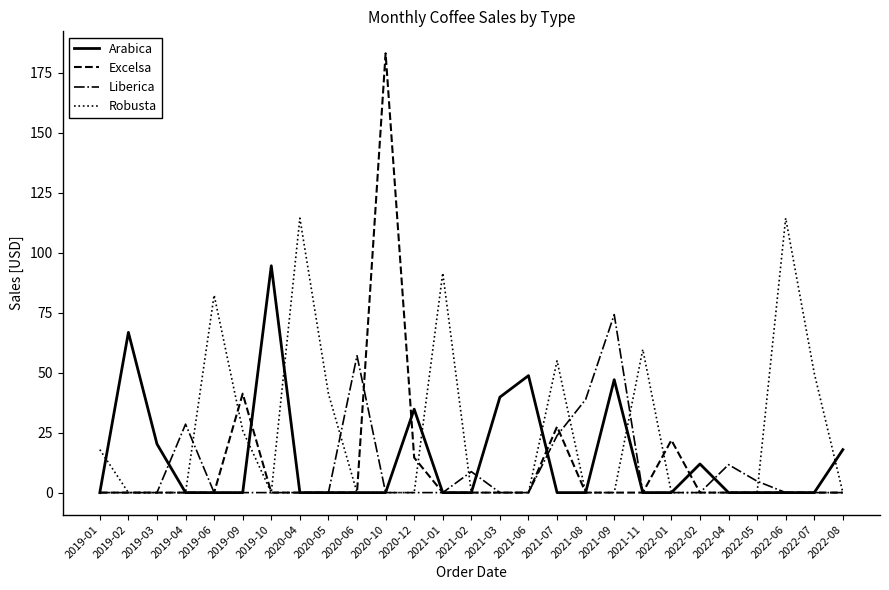

How many lines are shown in the chart?

4